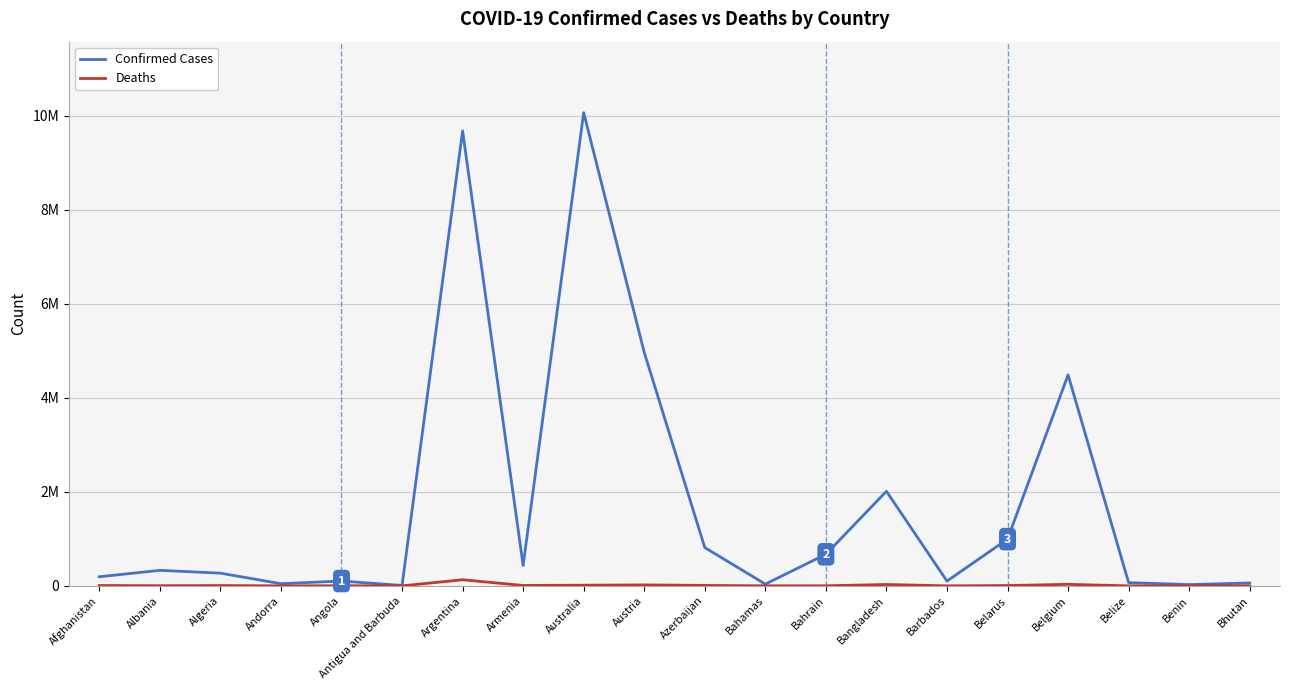

Does the chart have visible grid lines?

Yes